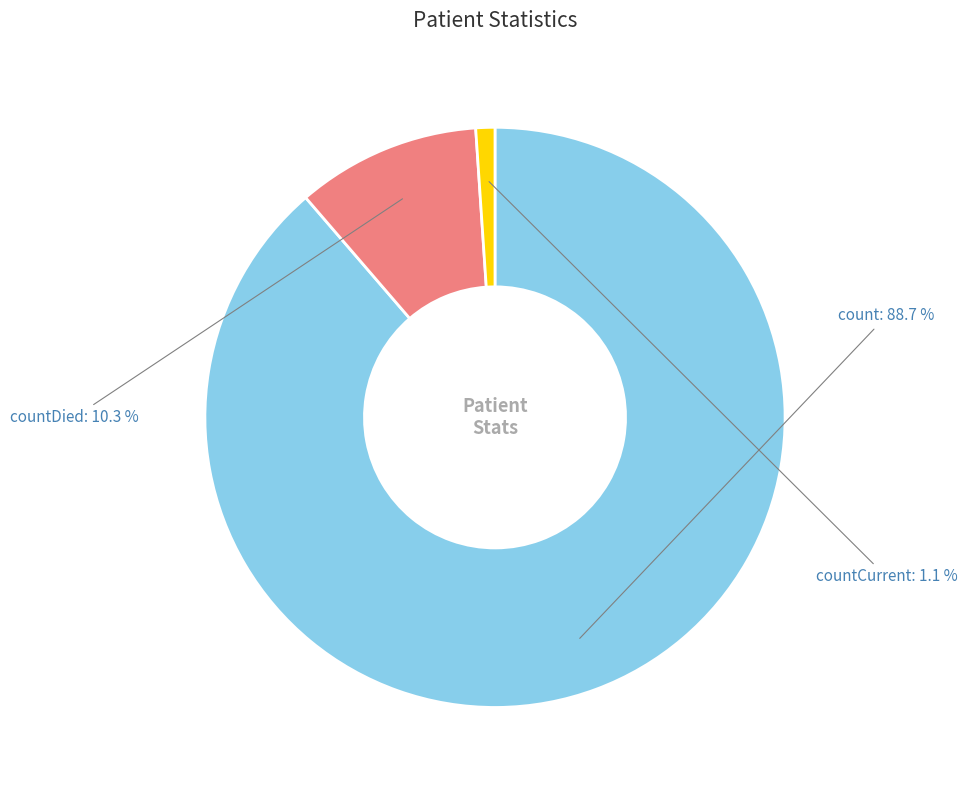

To the nearest percent, what percentage of the pie is countDied?

10%